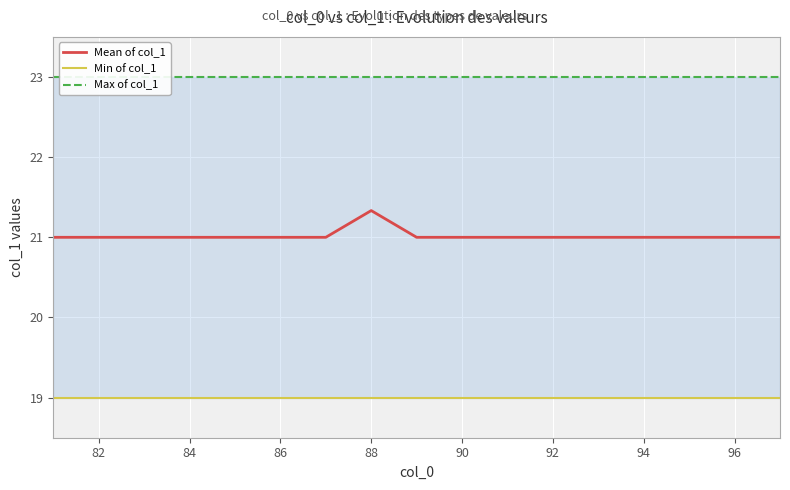

What is the value of the Max of col_1 point at the 10th from the left?

23.0